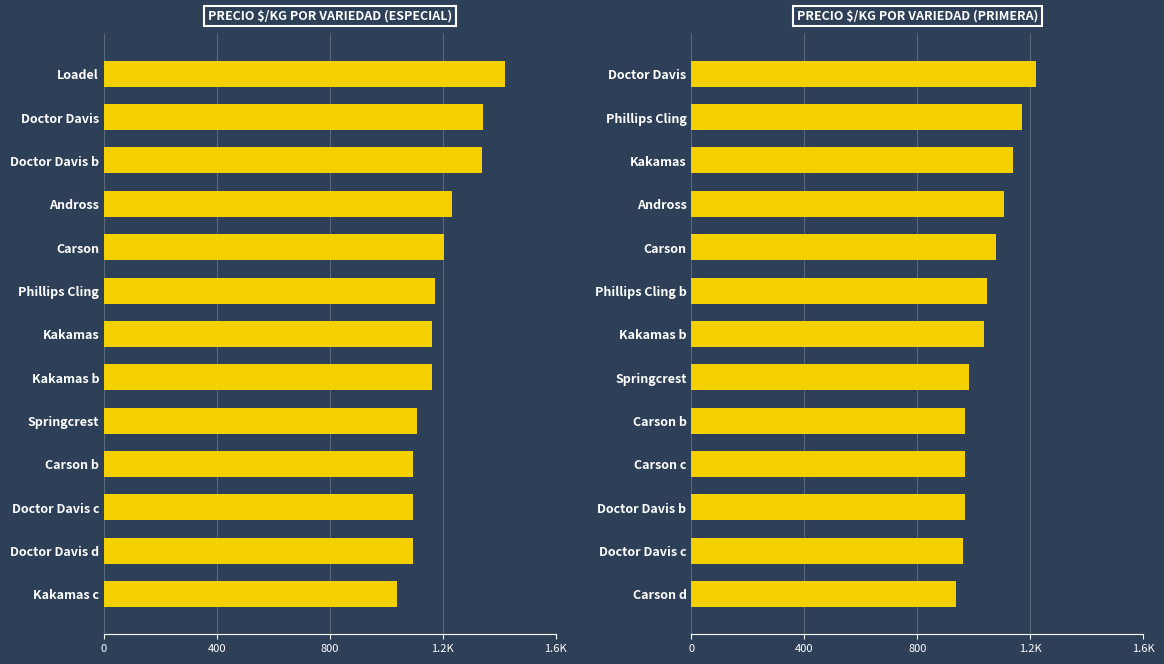

True or false: PRECIO $/KG POR VARIEDAD (PRIMERA) has a value of 720 at Kakamas.

False